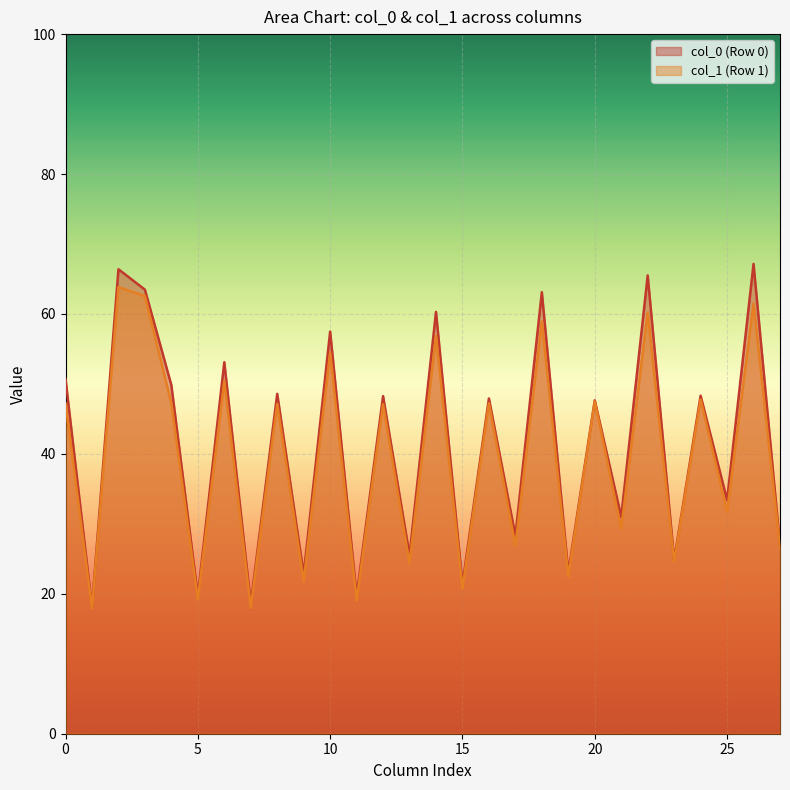

Is it true that col_0 (Row 0) equals 50.7 at 0?

True